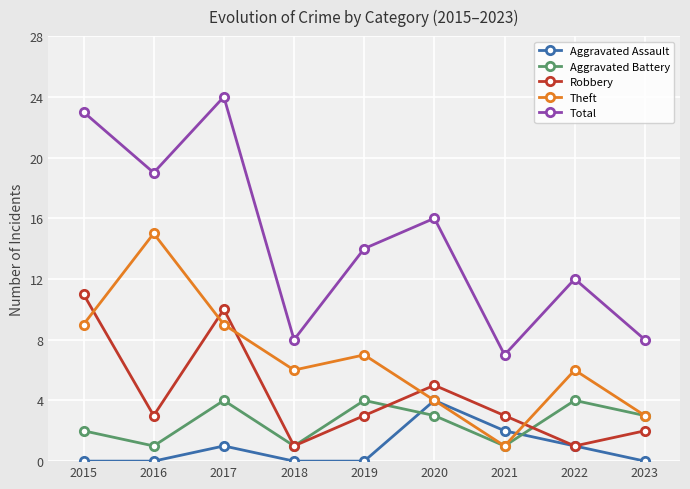

Which series changed the most between 2015 and 2021?

Total